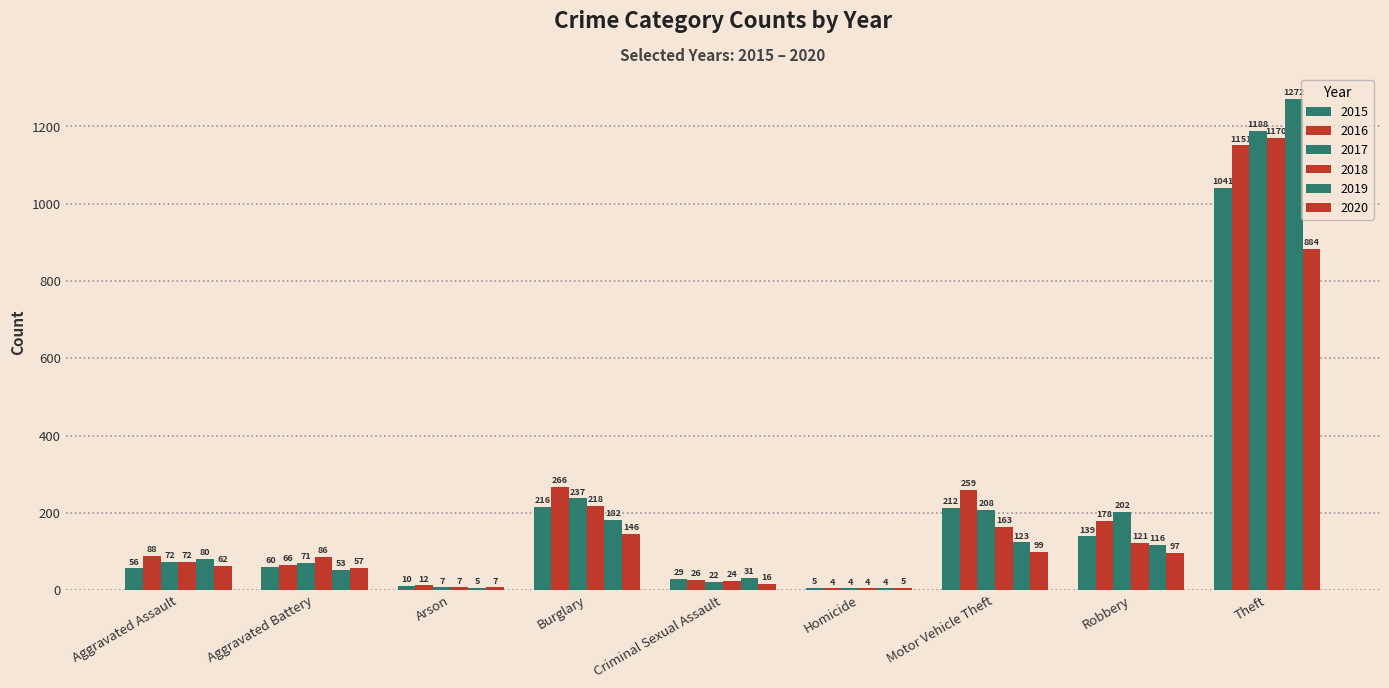

What is the difference between the maximum and minimum values in the 2020 series?

879